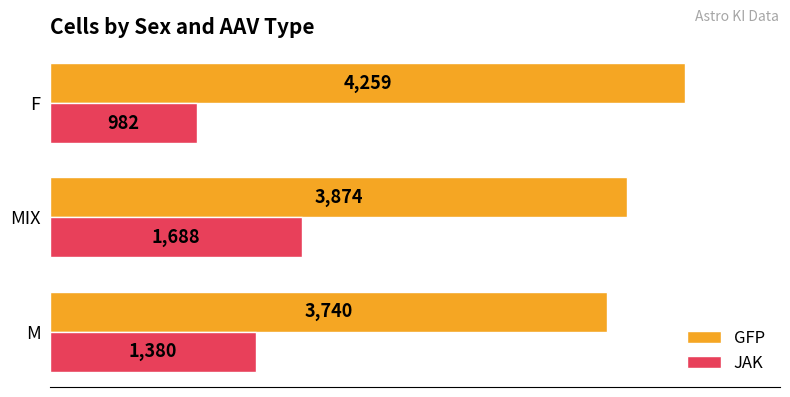

The JAK series shows 982 at F. True or false?

True